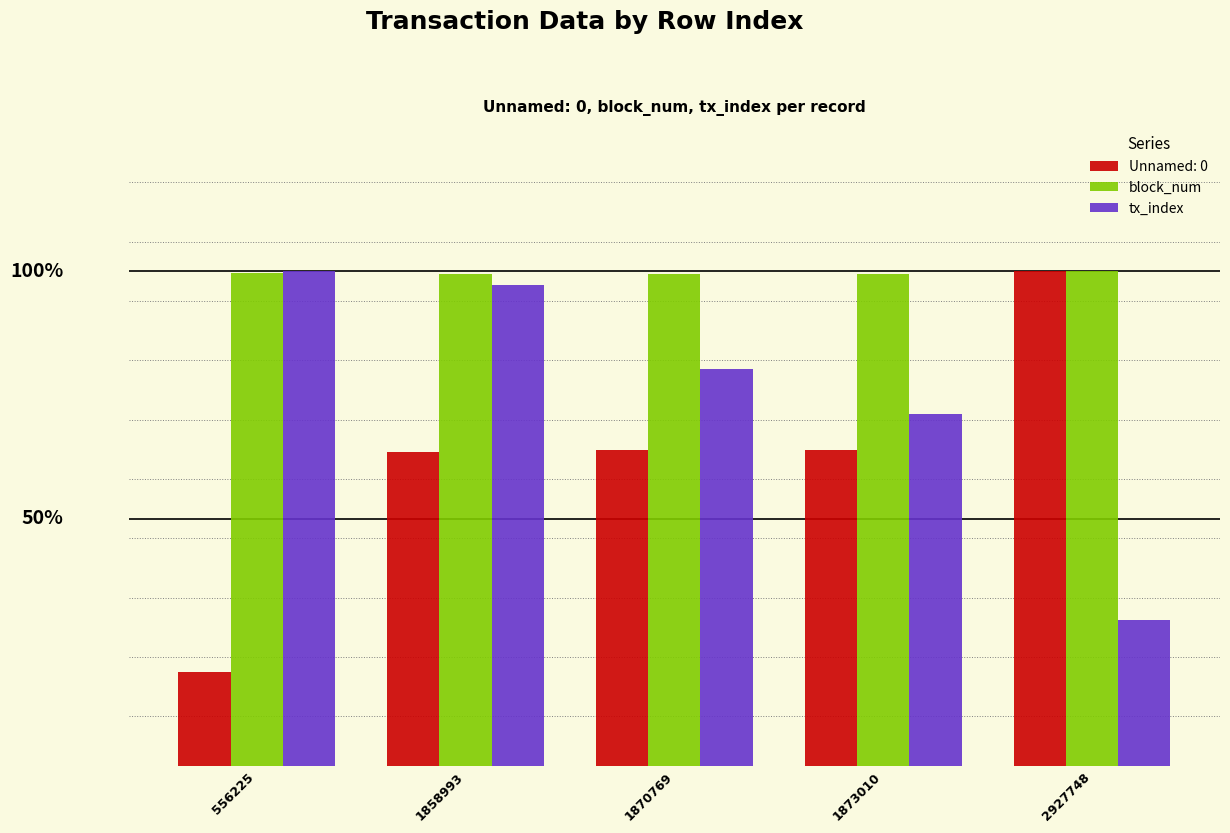

What is the sum of all block_num values?

498.0